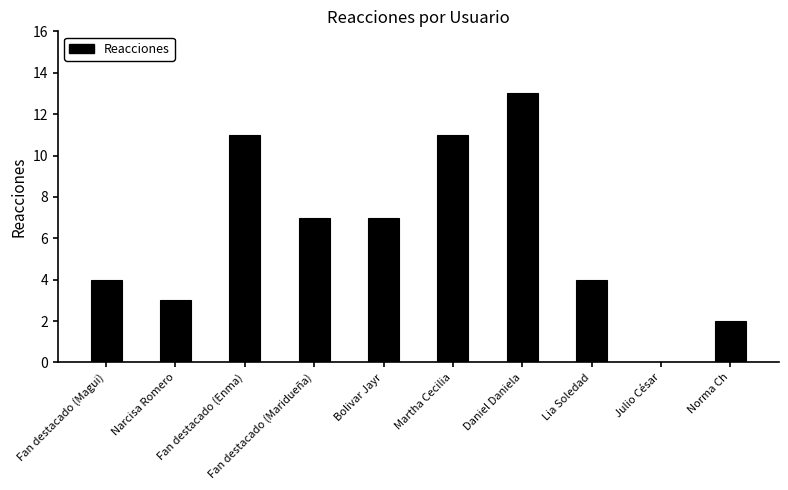

Which has a higher value, Julio César or Lia Soledad?

Lia Soledad